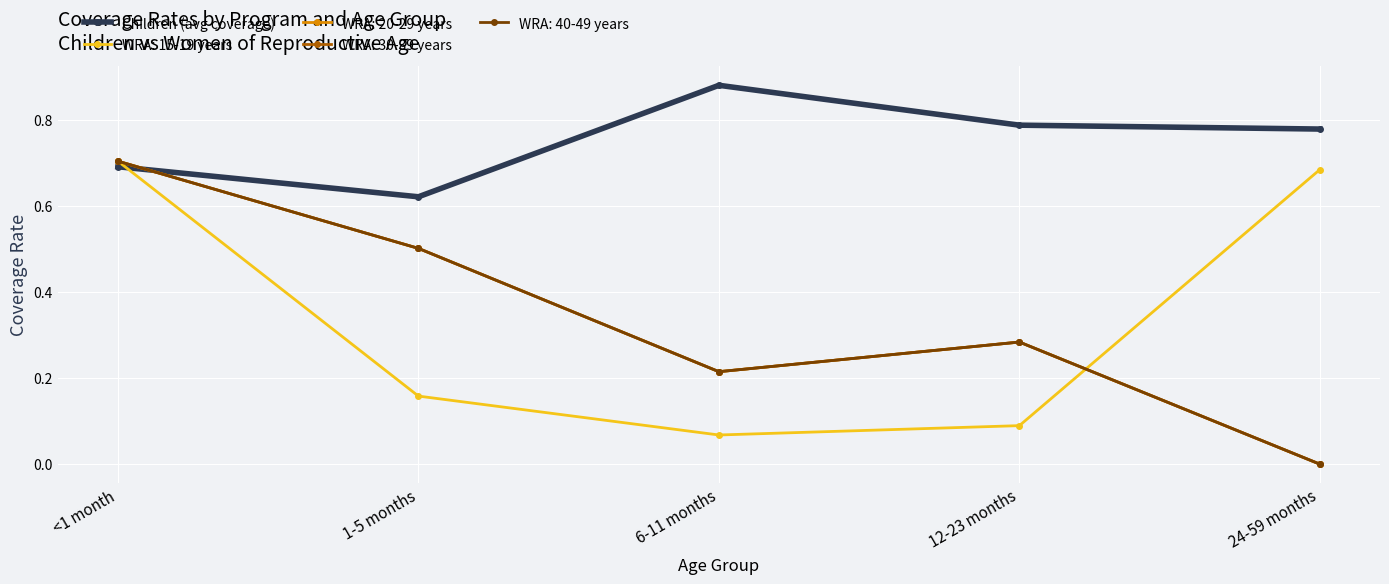

Is this an area chart (filled region under the line)?

No